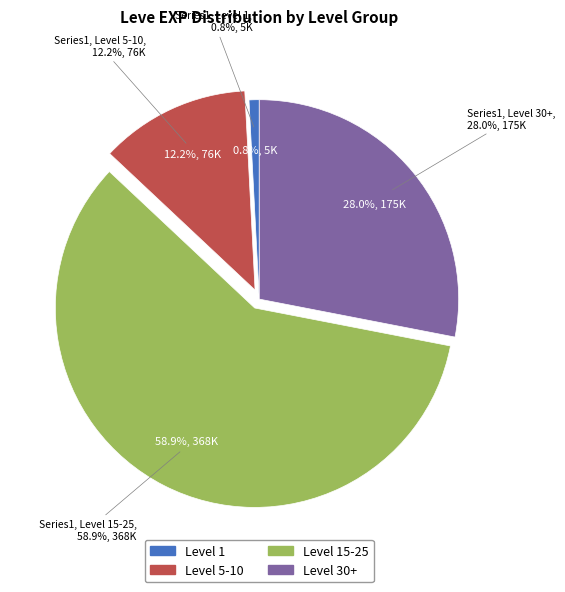

True or false: 30 accounts for 1% of the total.

False